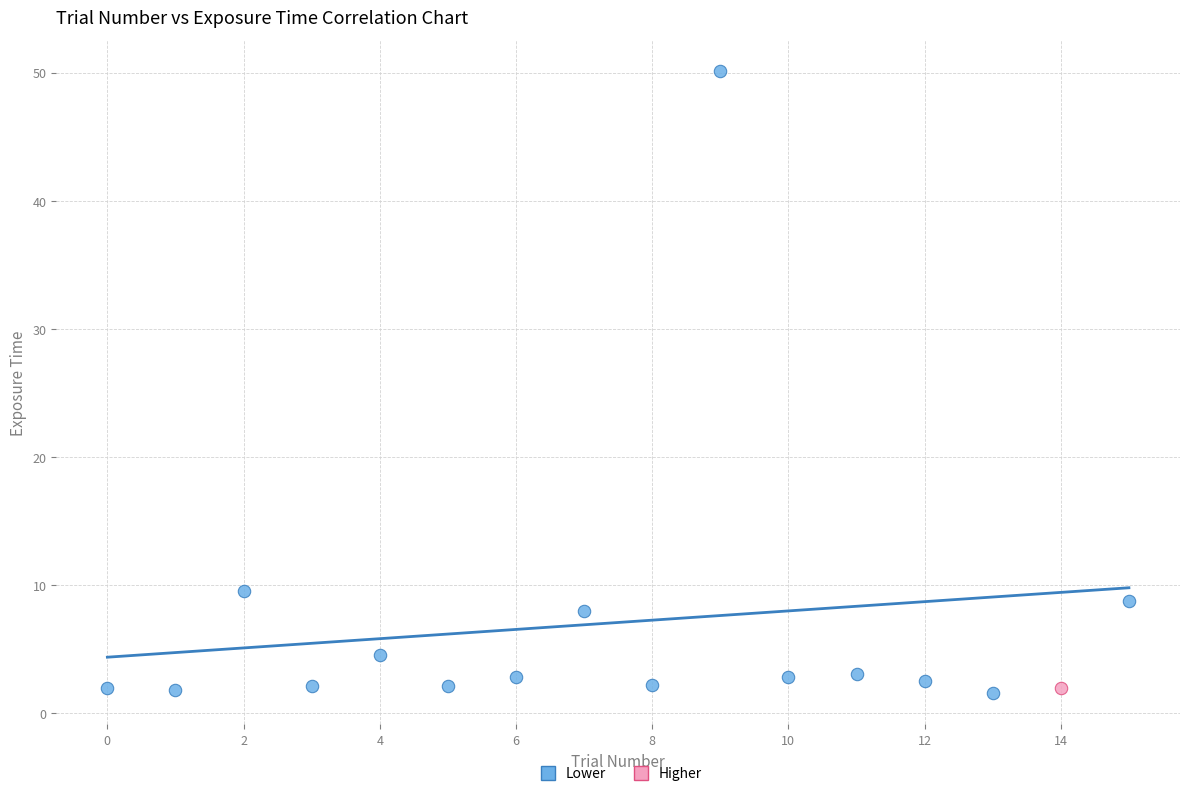

What are all the series names shown in the legend?

Lower, Higher